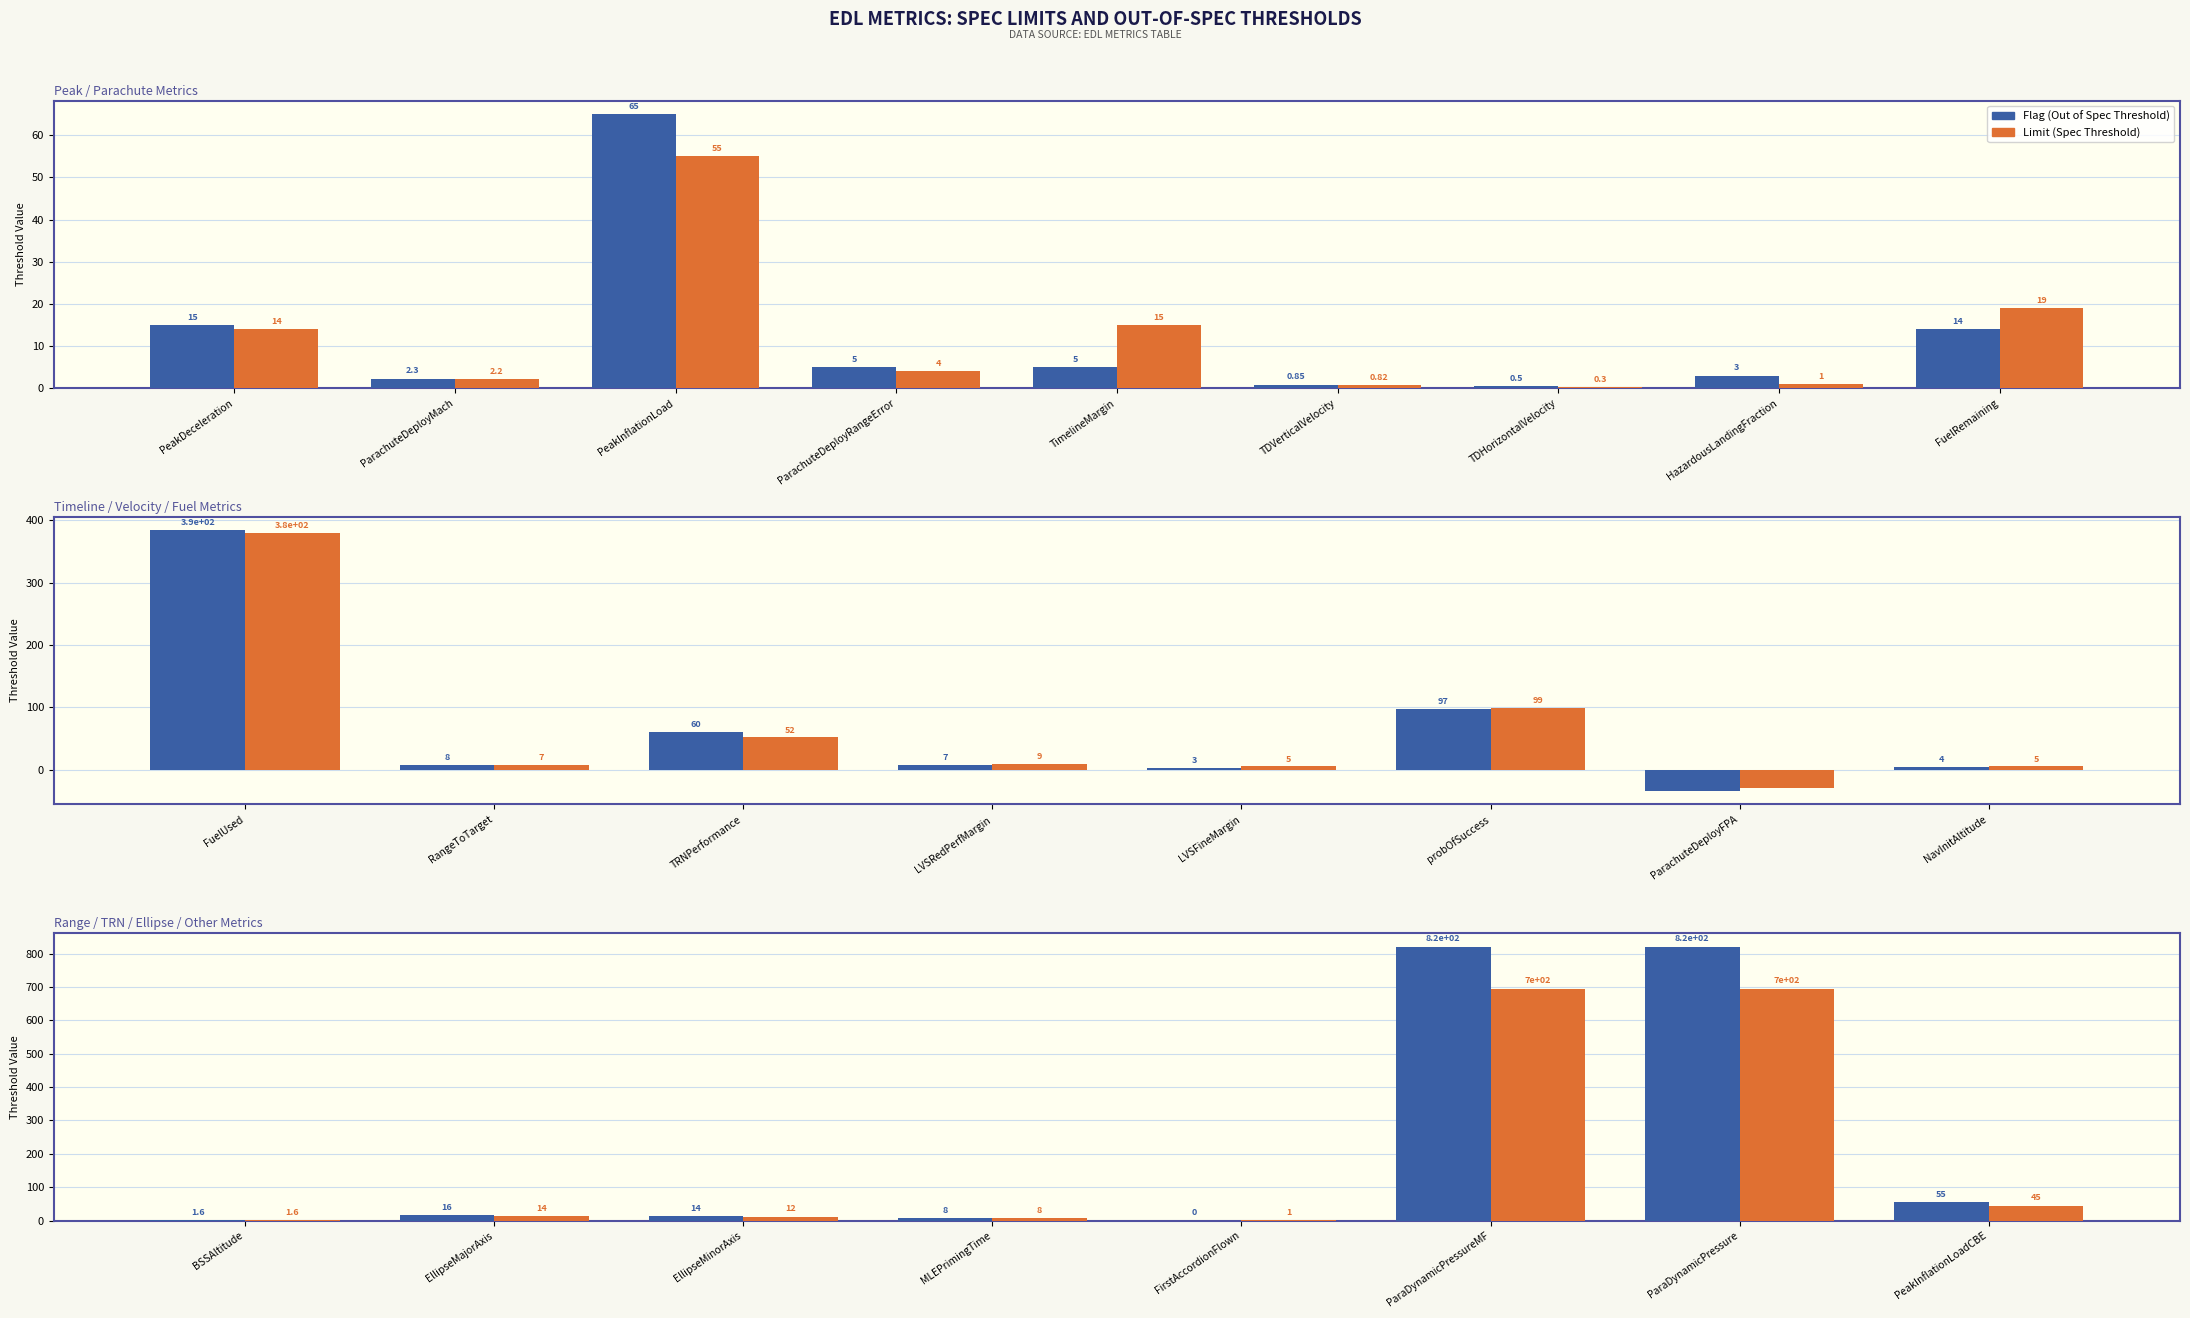

Count the number of data series in this chart.

2